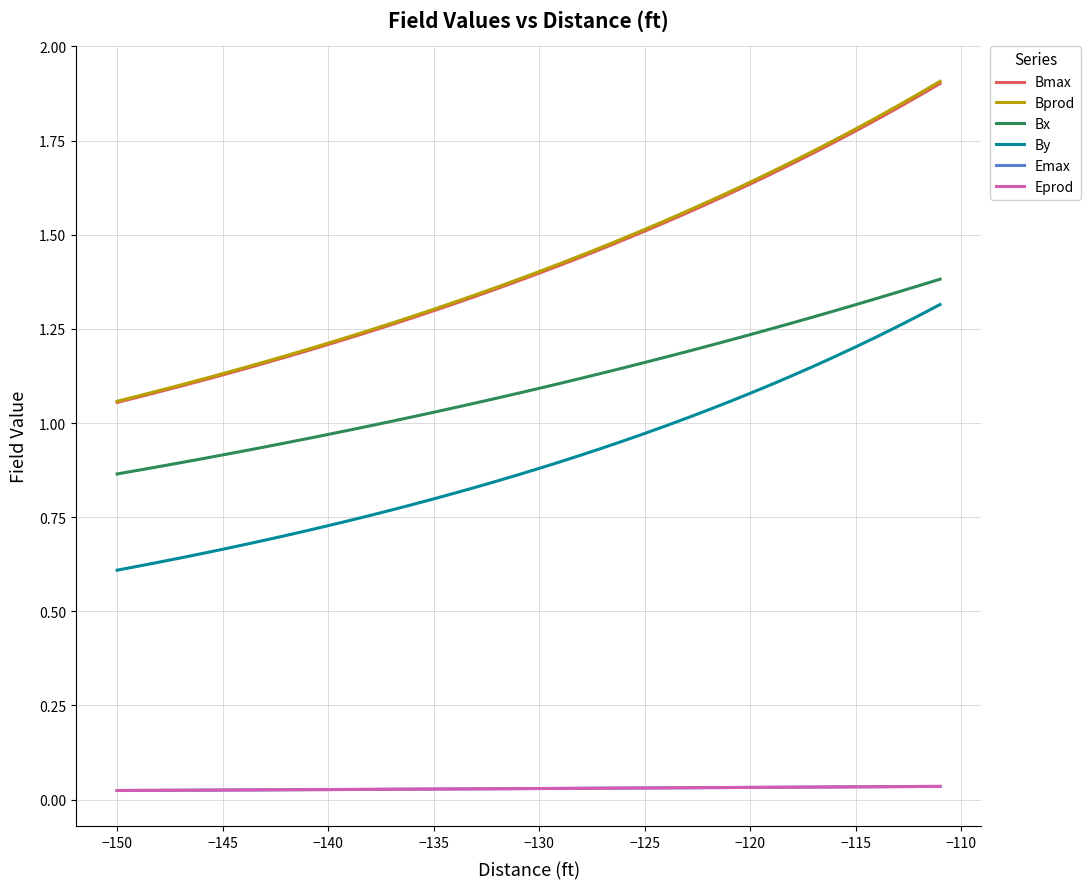

True or false: Emax and By cross at least once.

False